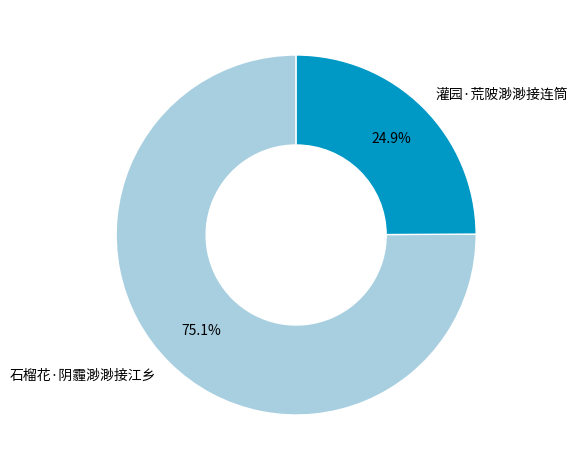

Rank the categories by value from lowest to highest.

灌园·荒陂渺渺接连筒, 石榴花·阴霾渺渺接江乡